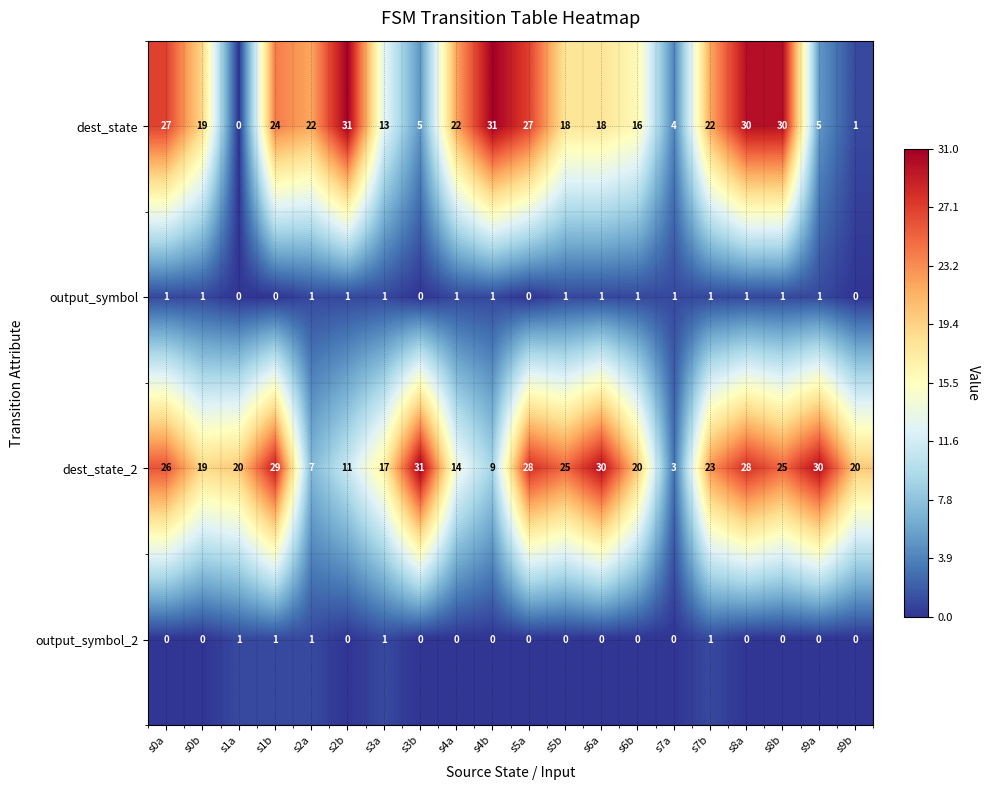

What is the difference between the dest_state values at s0a and s8b?

3